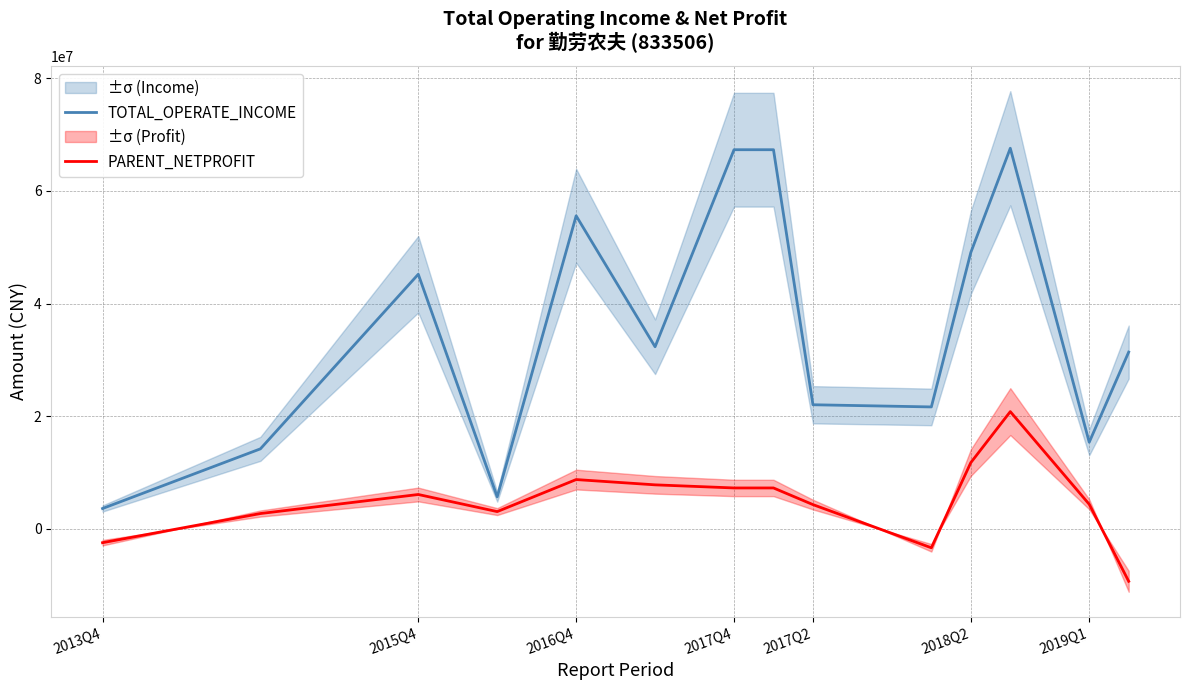

What value does the PARENT_NETPROFIT series have at 2017Q2?

4313795.9